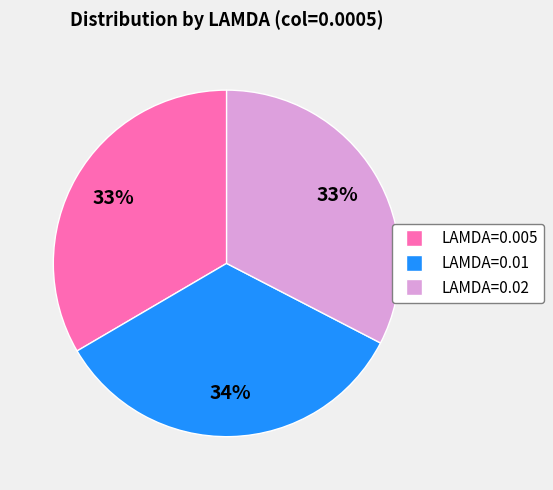

Is there a majority slice in this chart?

No